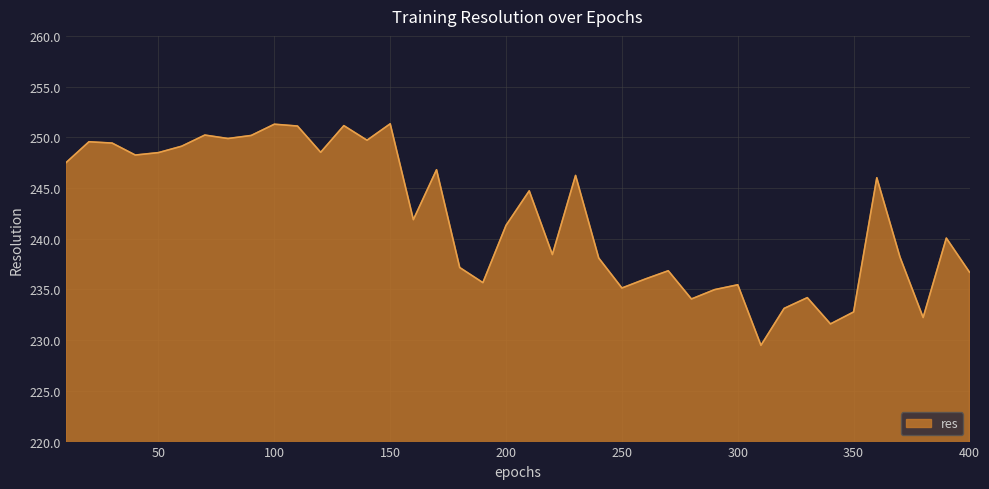

What is the difference between the maximum and minimum values?

21.8